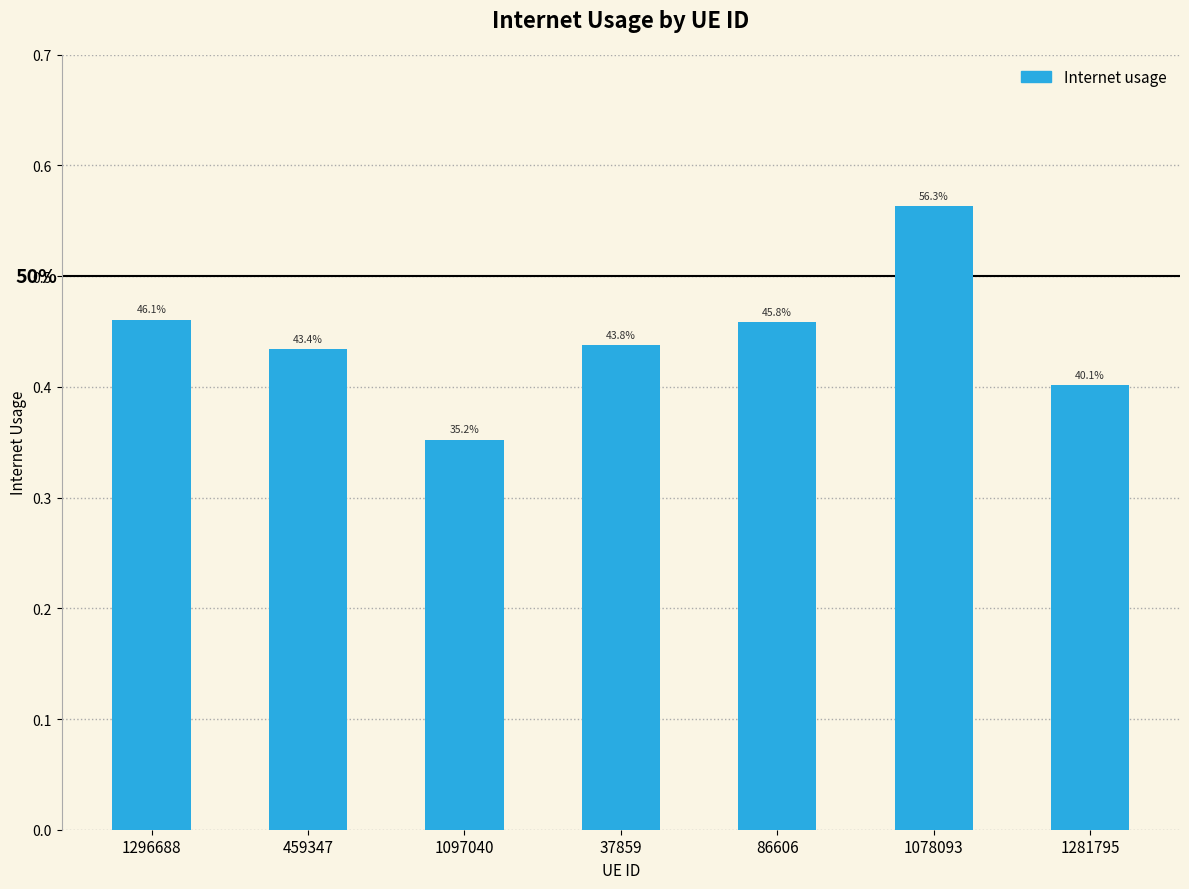

What is the maximum value shown in the chart?

0.6